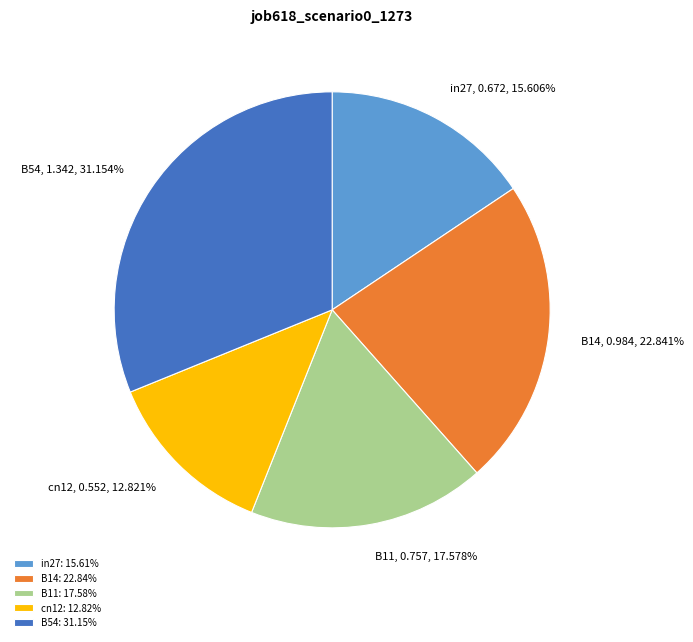

Between B54 and B11, which is larger?

B54